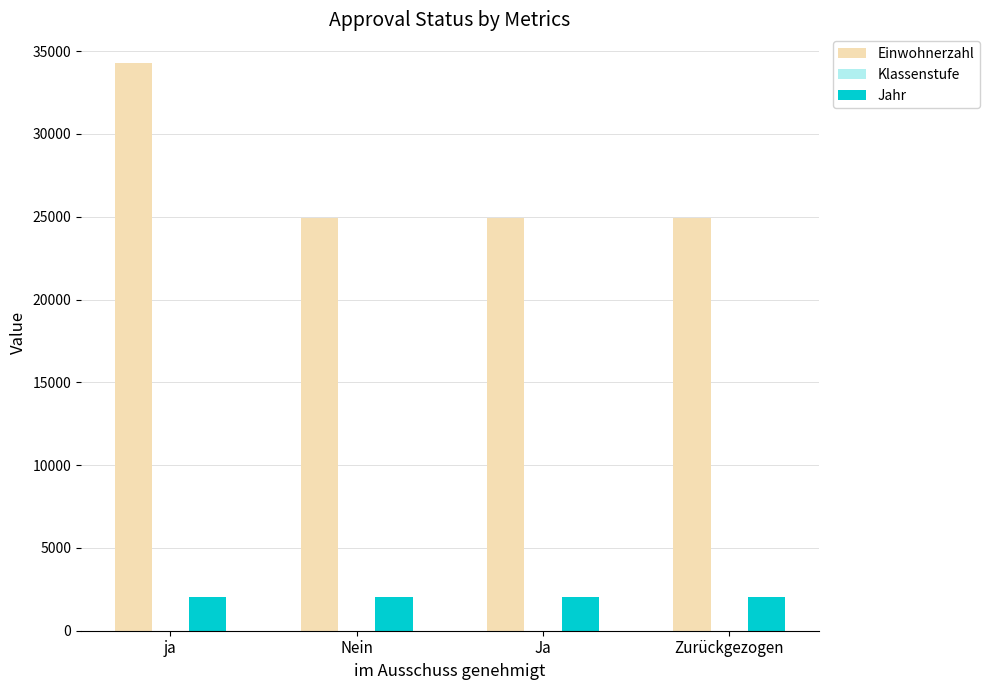

How many groups of bars are there?

4